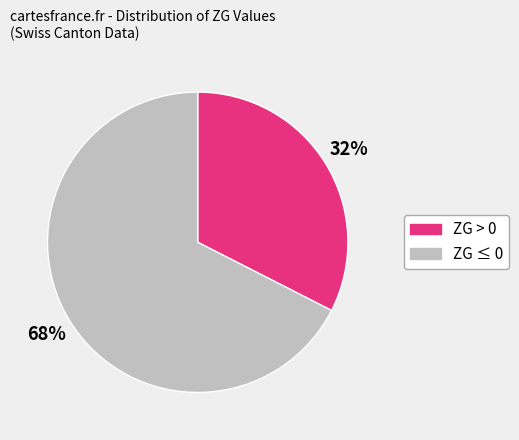

How many segments does this pie chart have?

2